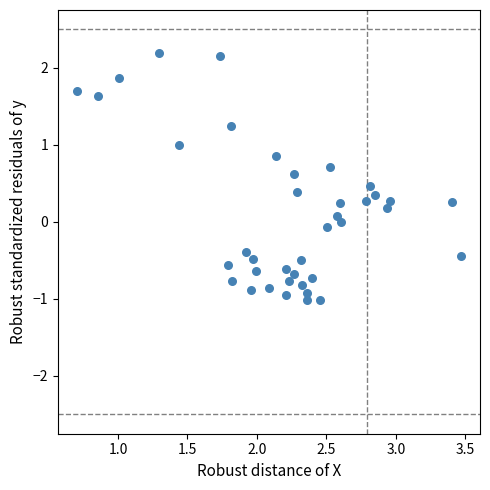

What is the range of Y values (max minus min)?

3.2